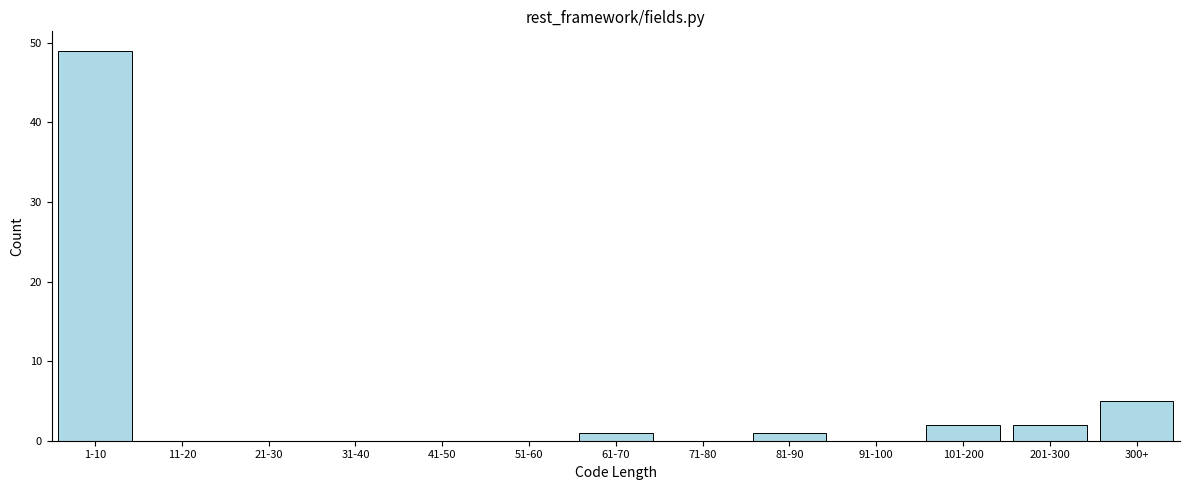

Reading right to left, what are all the values shown in this chart?

300+=5	201-300=2	101-200=2	91-100=0	81-90=1	71-80=0	61-70=1	51-60=0	41-50=0	31-40=0	21-30=0	11-20=0	1-10=49